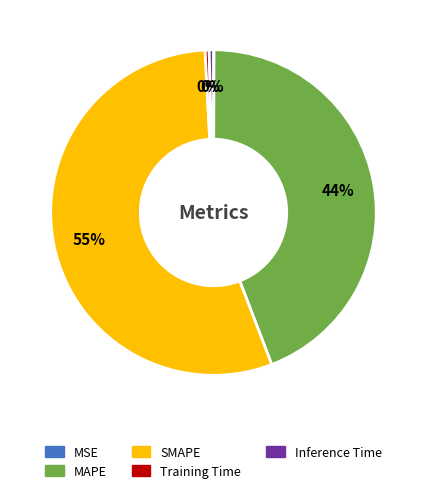

True or false: MAPE accounts for 44% of the total.

True